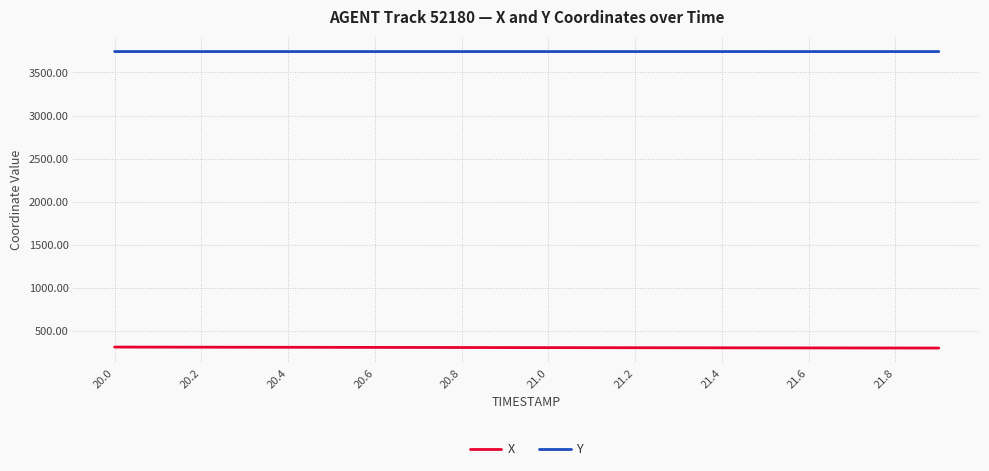

Rank the series by their maximum value, from lowest to highest.

X, Y